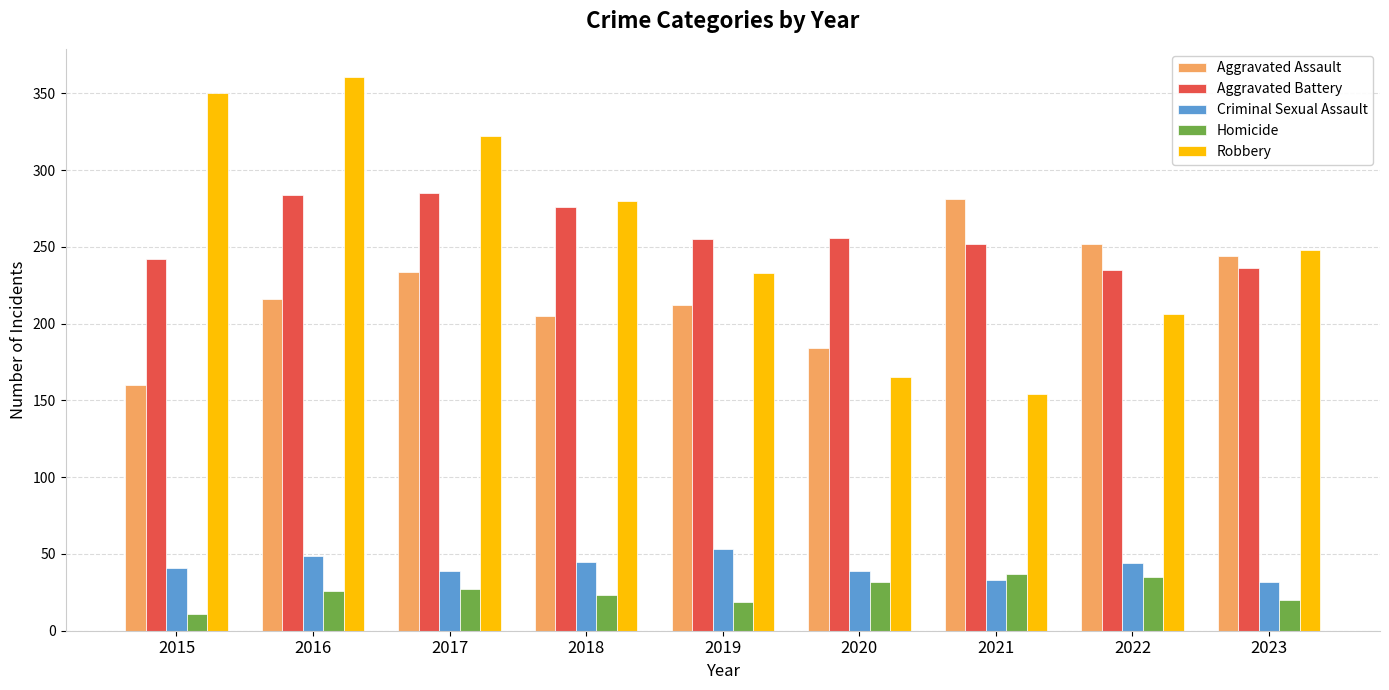

At which category does the chart reach its minimum across all series?

2015